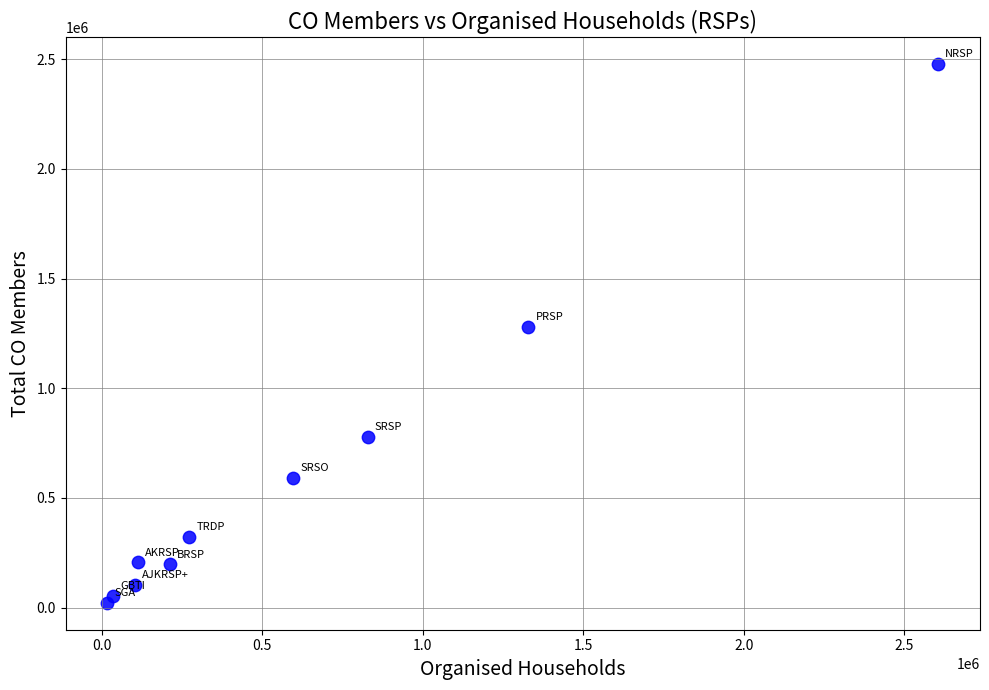

What Y value in the scatter plot is closest to 1249529?

1277538